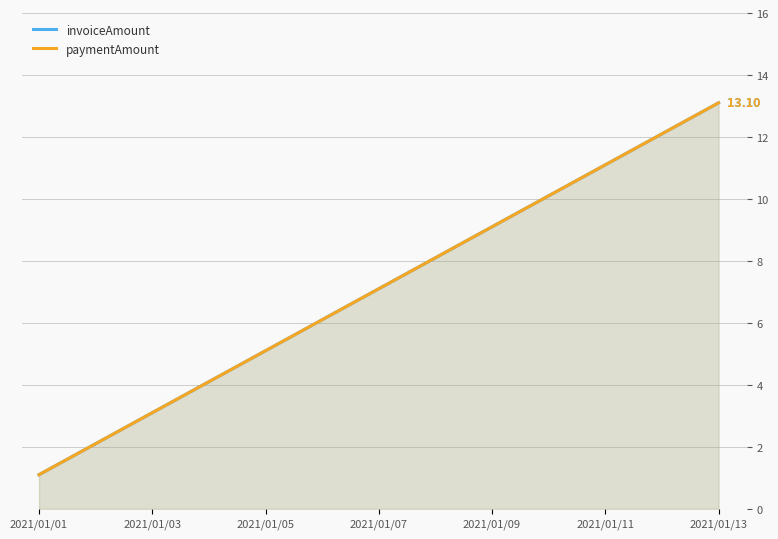

How many series are shown in this chart?

2